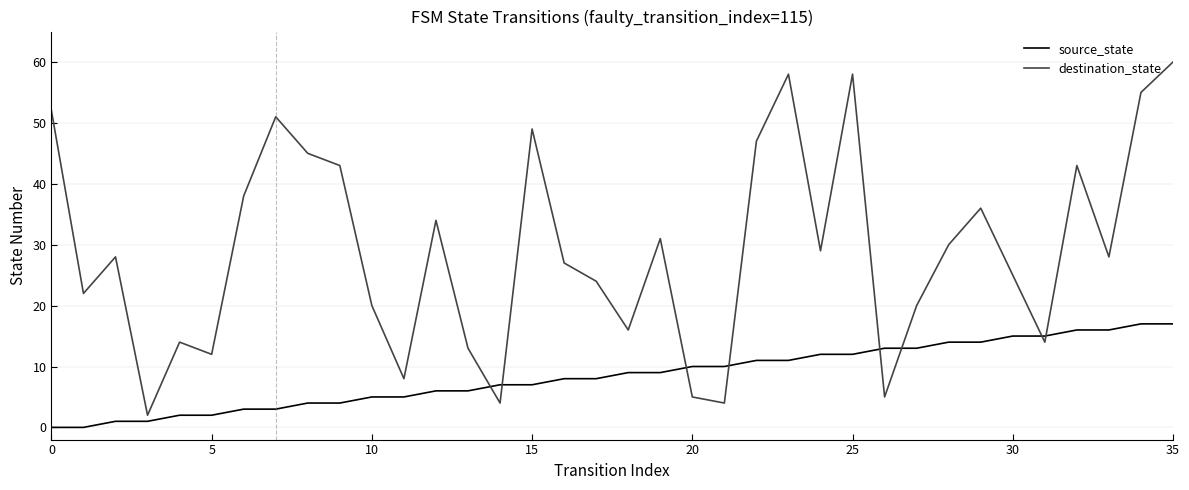

How many categories are shown in the chart?

36